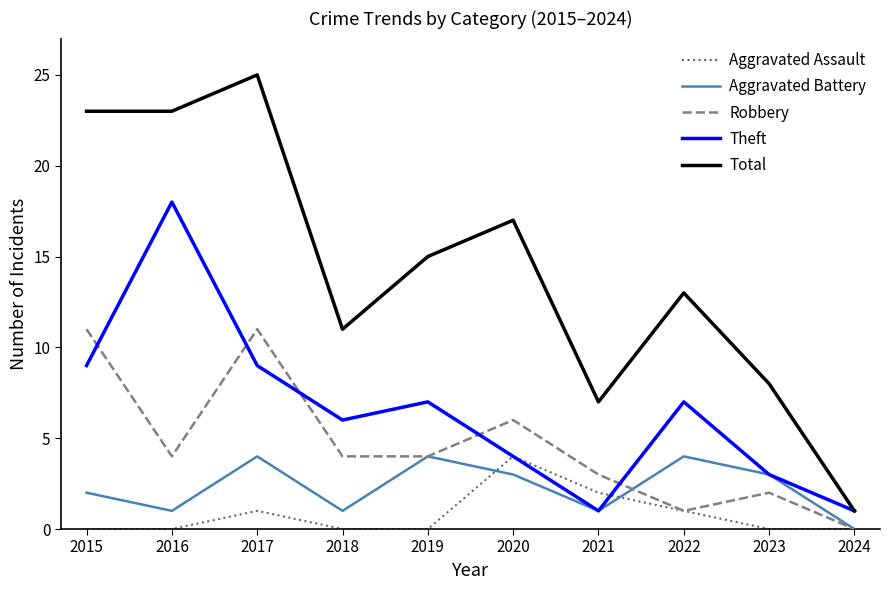

Count the number of categories in the chart.

10